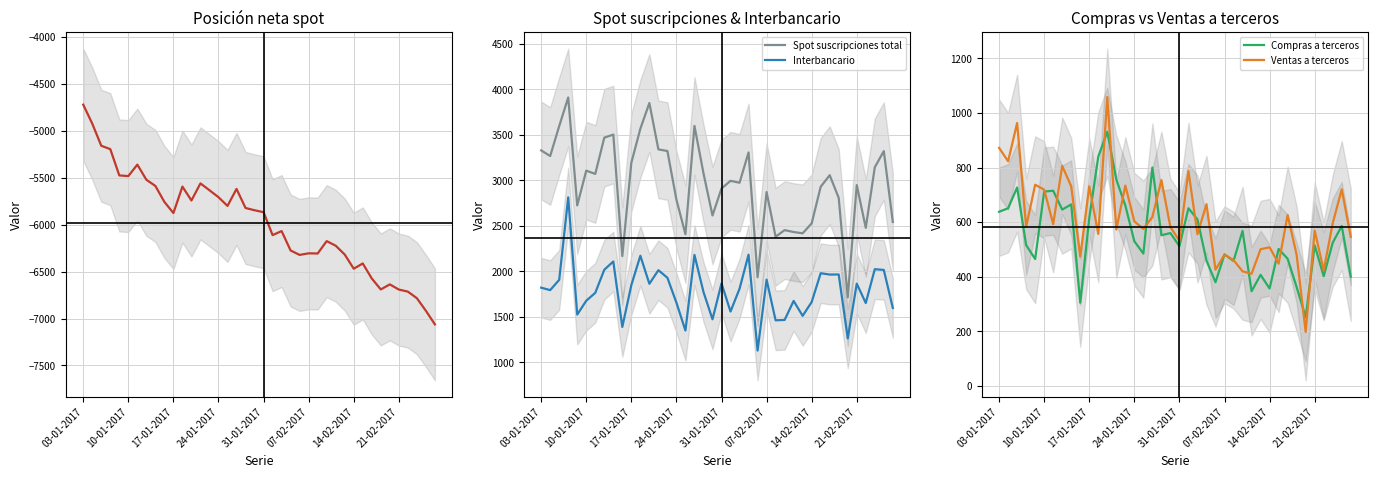

True or false: Compras a terceros has more than 0 interior local peaks.

True